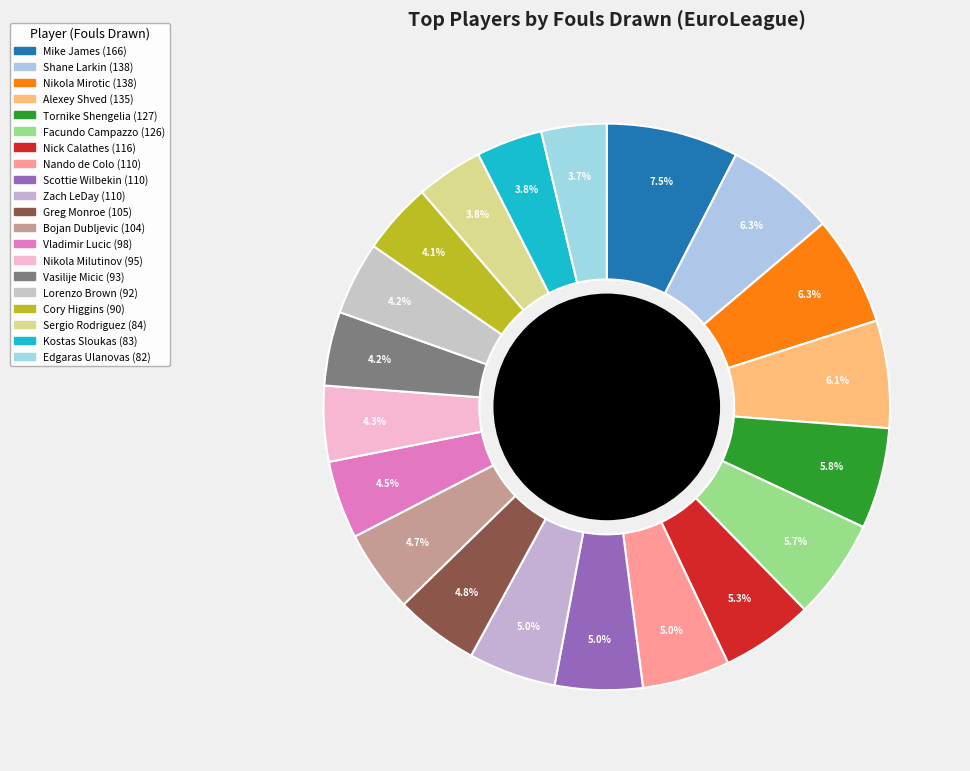

Is it true that Vladimir Lucic is 4% of the pie?

True